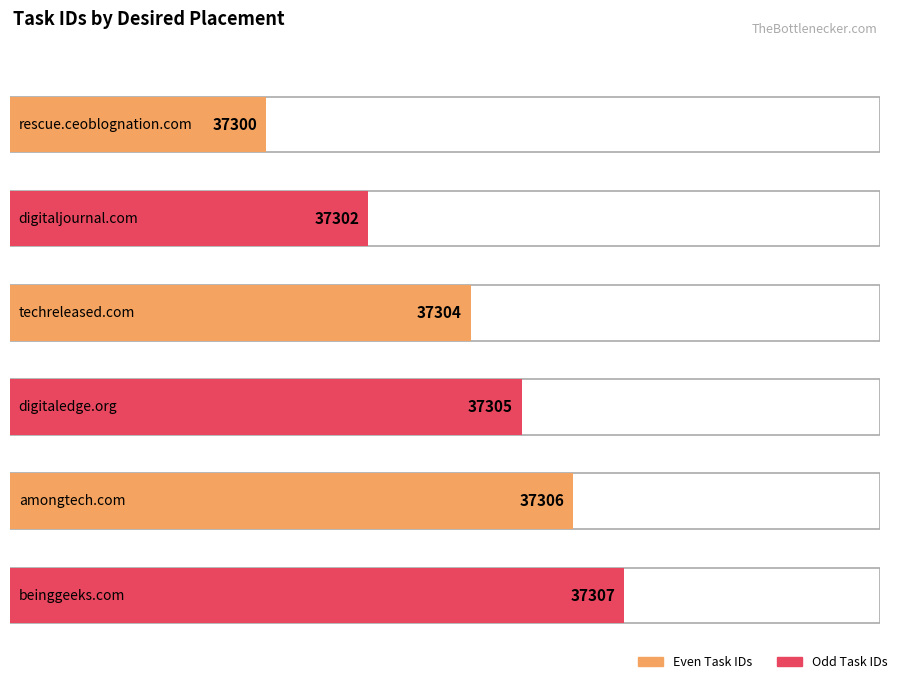

What is the value of the 5th bar from the left?

37306